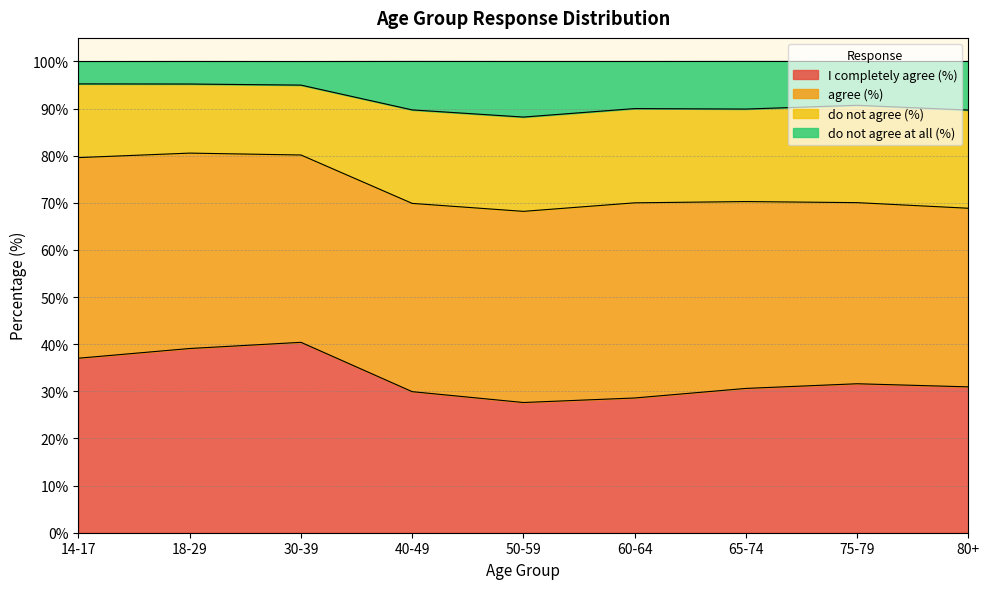

At which category does I completely agree (%) reach its first local valley?

50-59